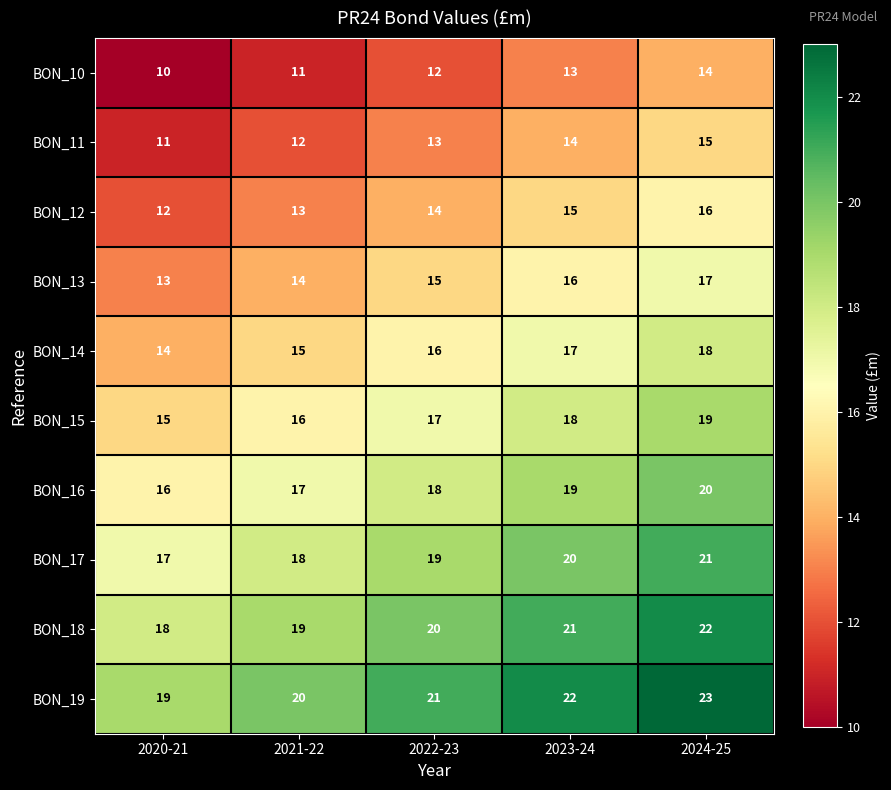

Rank the series at 2024-25 from highest to lowest value.

BON_19, BON_18, BON_17, BON_16, BON_15, BON_14, BON_13, BON_12, BON_11, BON_10